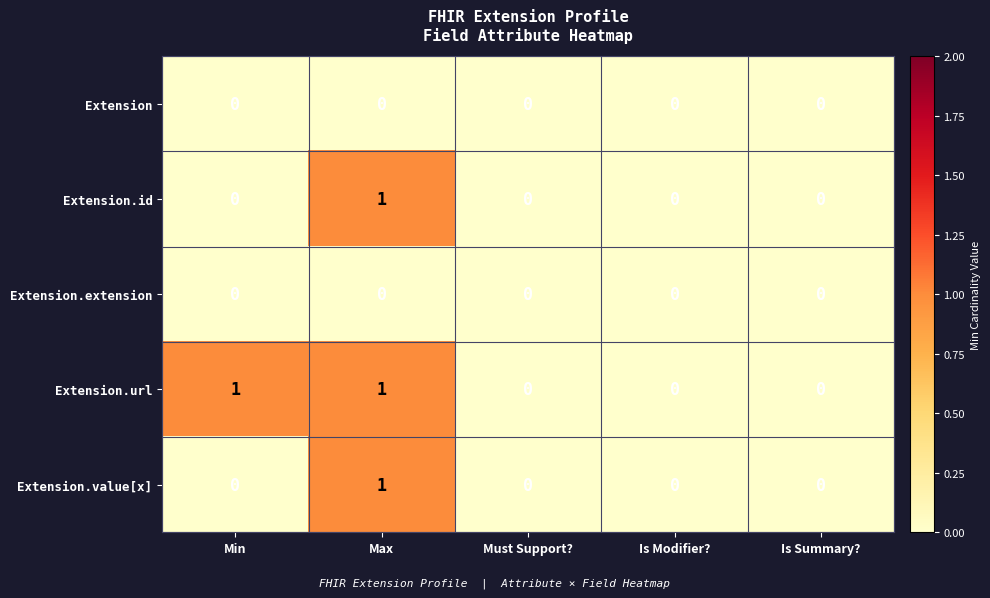

How many distinct data groups are displayed?

5